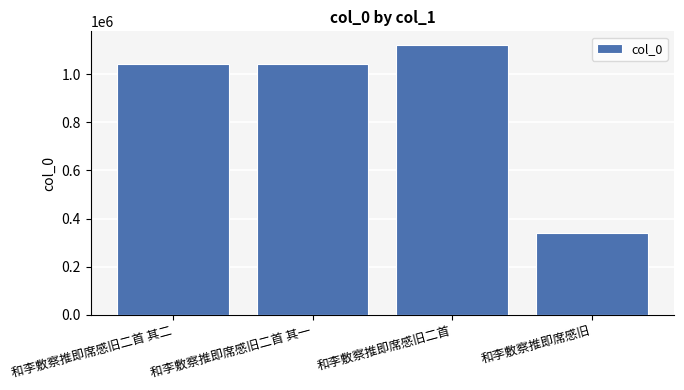

What is the difference between the values at 和李敷察推即席感旧二首 and 和李敷察推即席感旧二首 其二?

77515